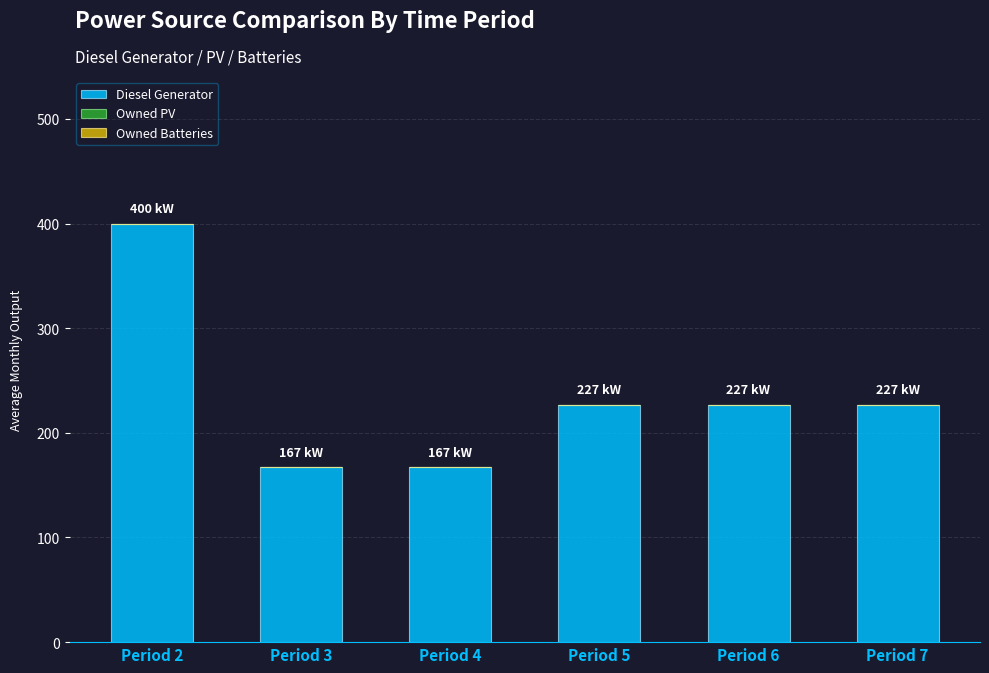

Is it true that the value at Period 5 is 227?

True